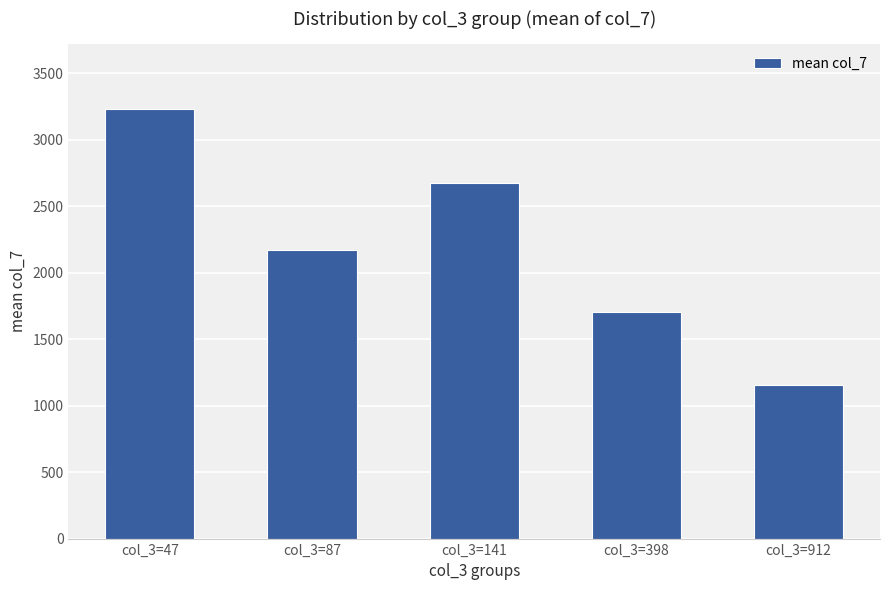

At which label is the value closest to 2192?

col_3=87